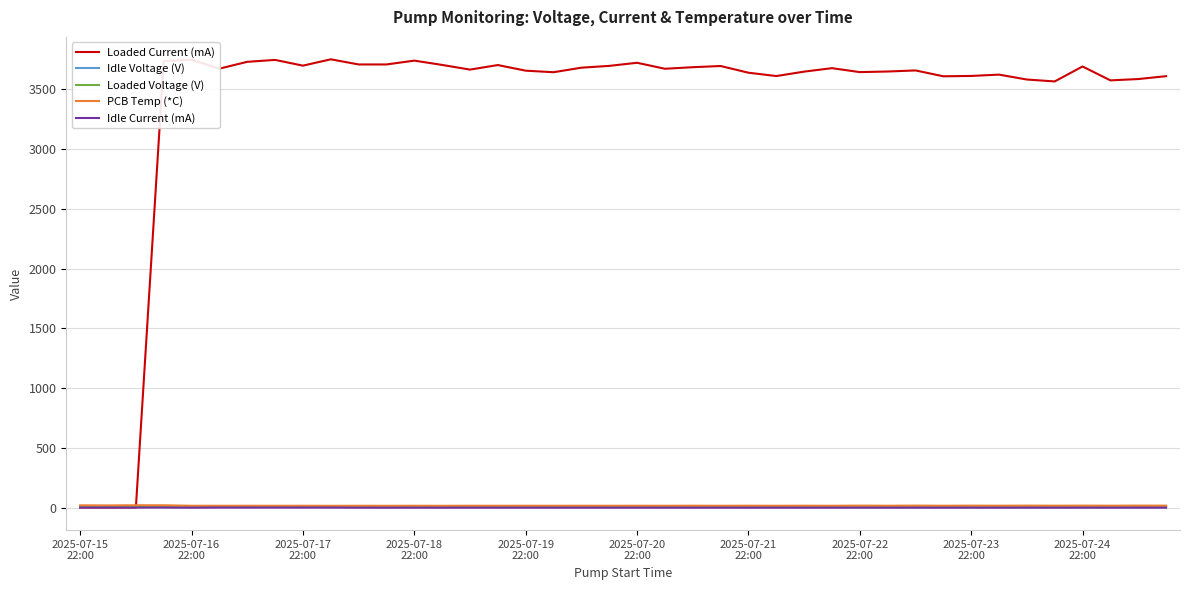

Which series has the largest range (max minus min)?

Loaded Current (mA)